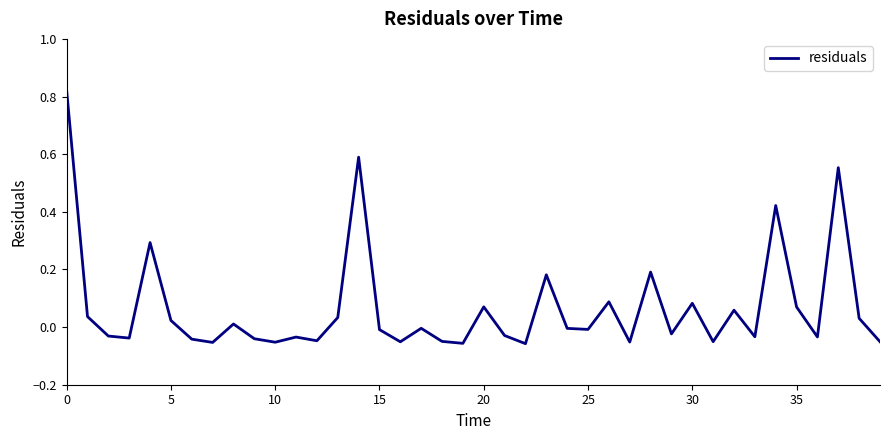

What is the difference between the maximum and minimum values?

0.9